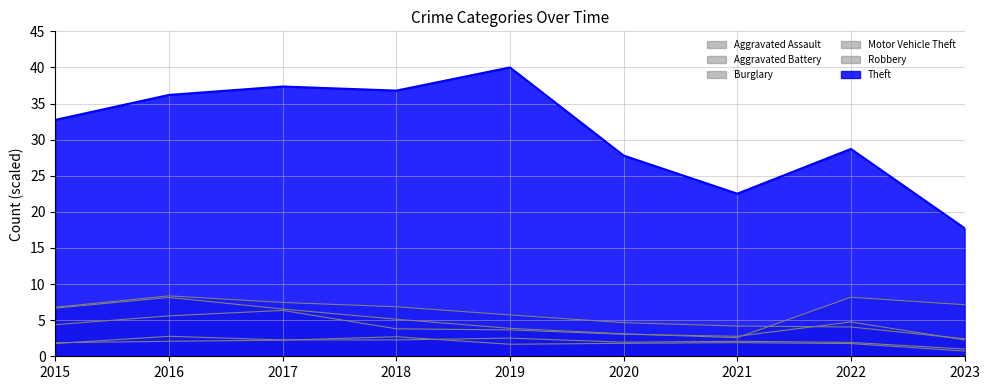

Between 2021 and 2022, which is larger?

2021